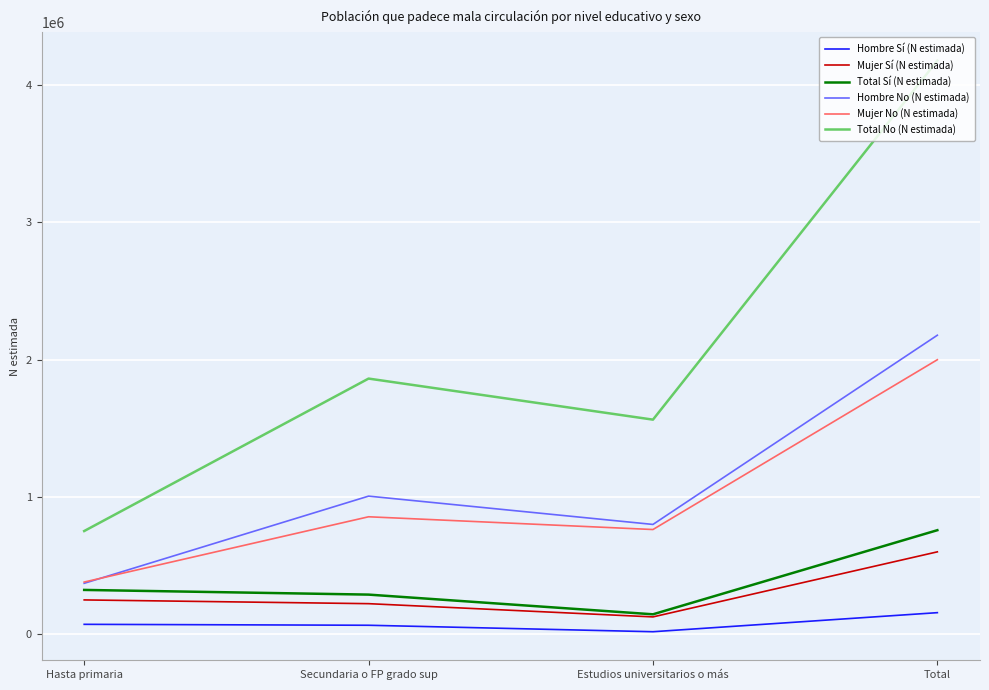

Between Hasta primaria and Estudios universitarios o más, which series saw the biggest shift?

Total No (N estimada)